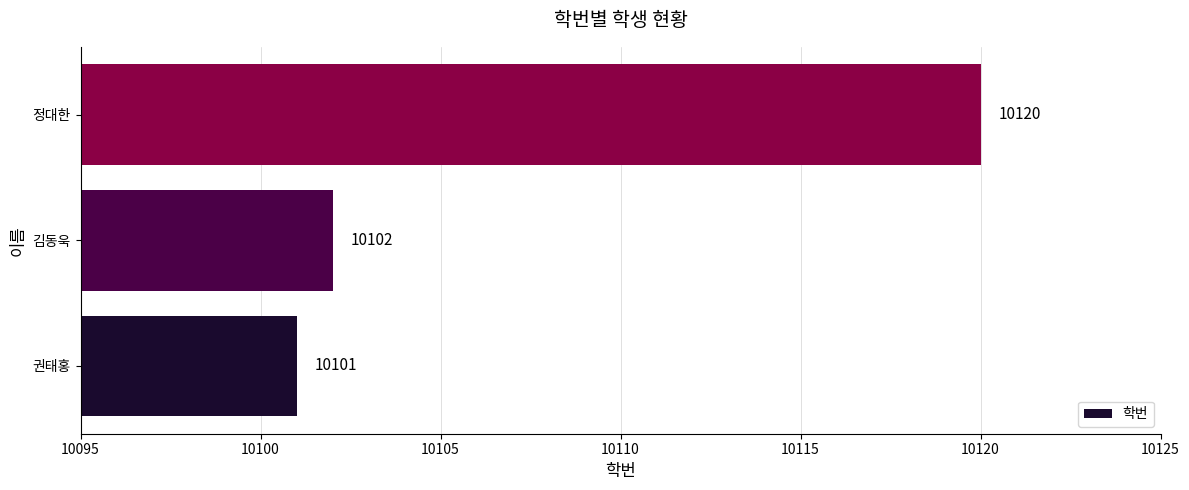

The chart shows a value of 14973 at 권태홍. True or false?

False